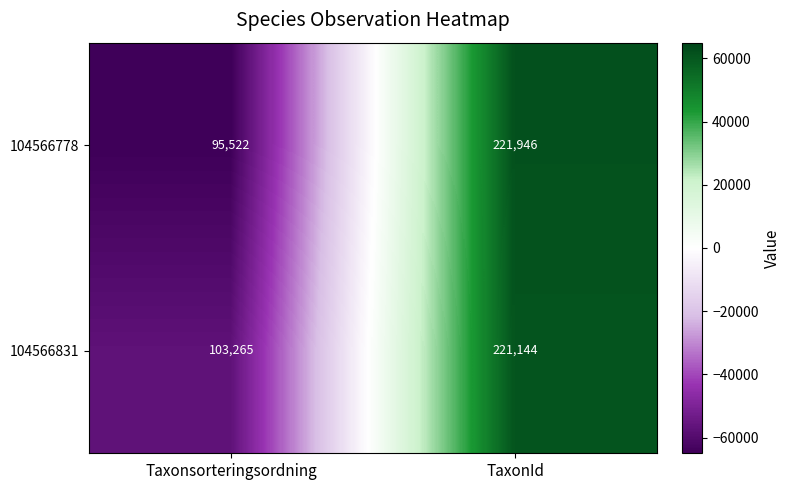

Read the 104566831 value at Taxonsorteringsordning.

103265